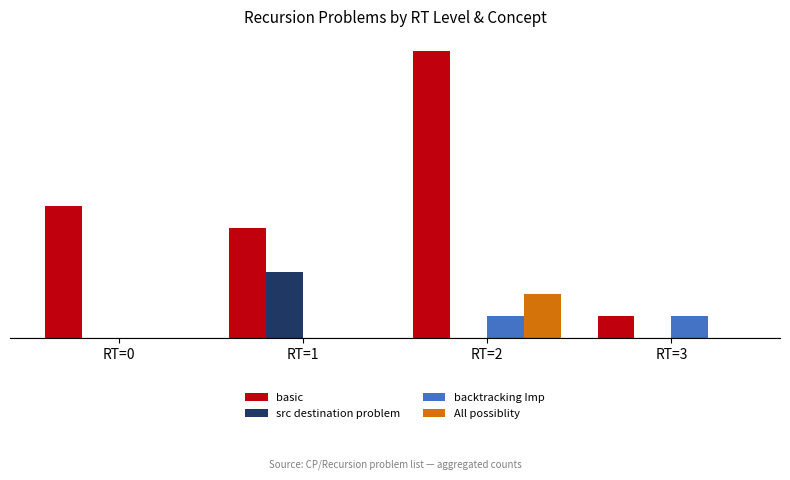

What are all the series names shown in the legend?

basic, src destination problem, backtracking Imp, All possiblity